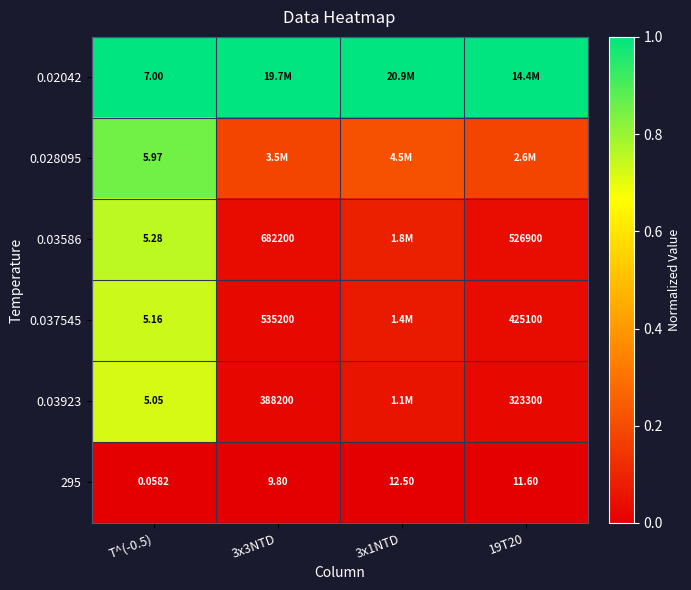

Is the value of 0.03586 at T^(-0.5) greater than the value of 0.037545 at 3x3NTD?

No